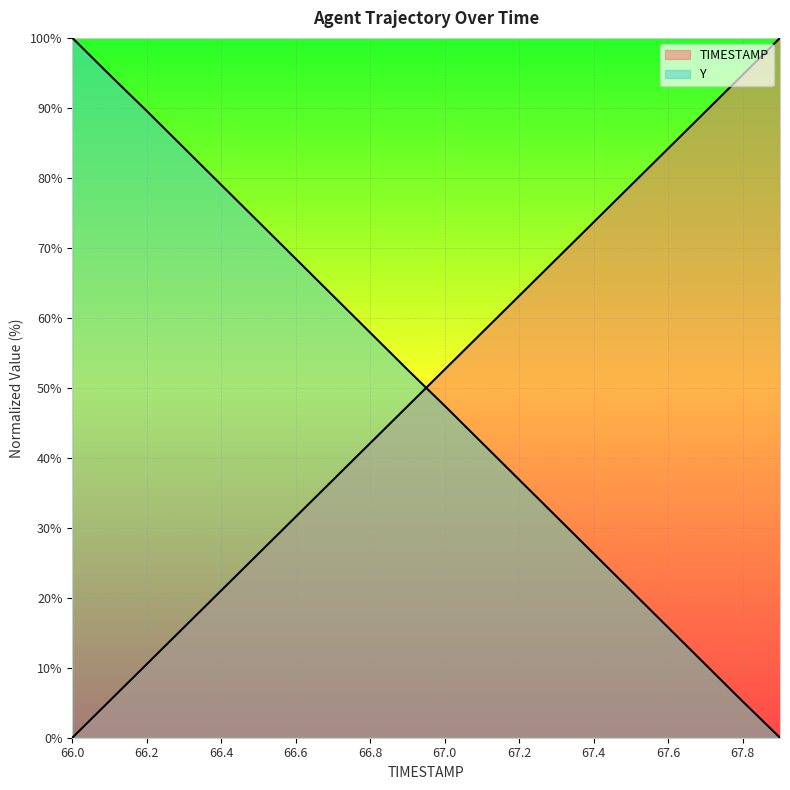

At which label does Y first exceed 52?

66.0